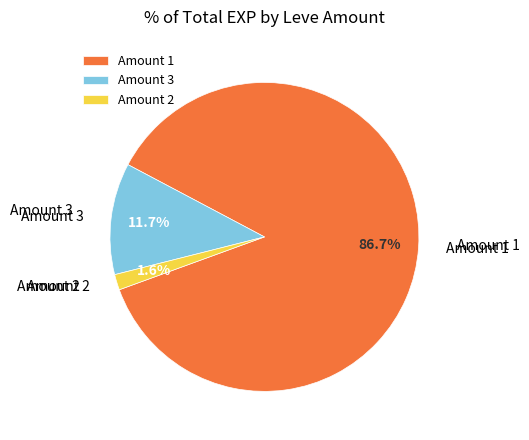

Does Amount 3 account for over 50% of the chart?

No